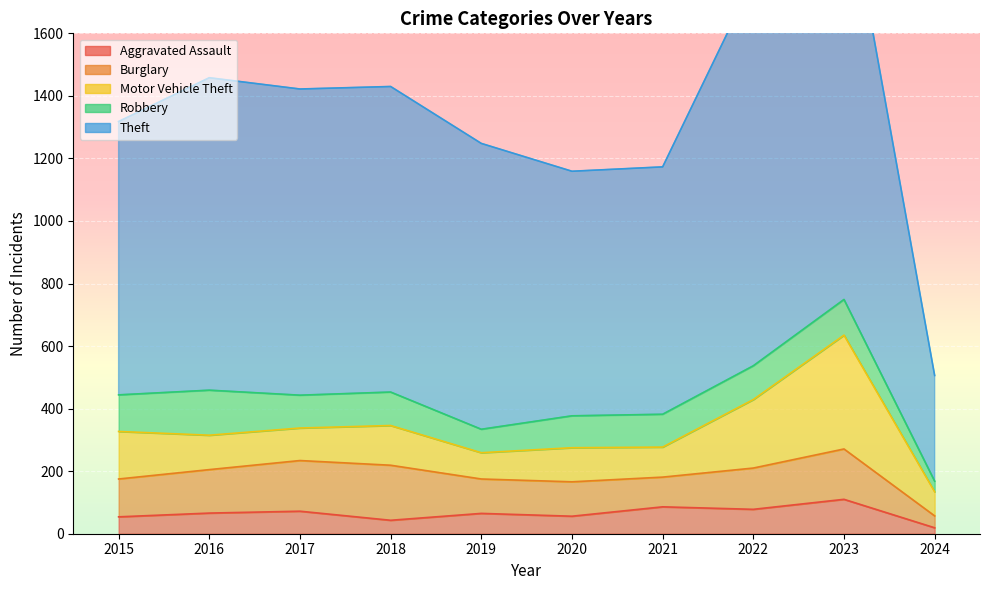

Does the chart display data point markers on the line(s)?

No